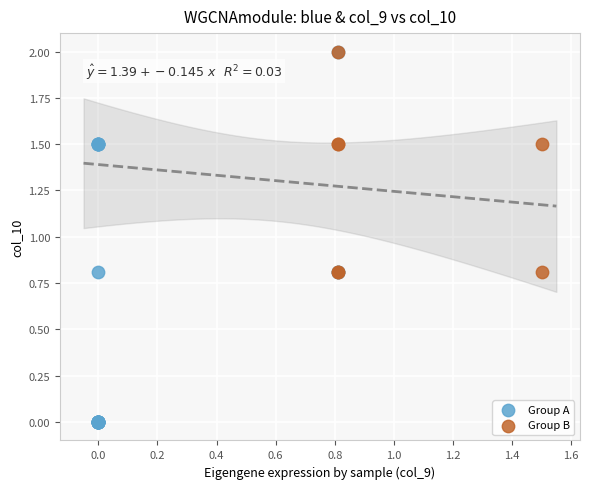

Which series contains the lowest Y value?

Group A